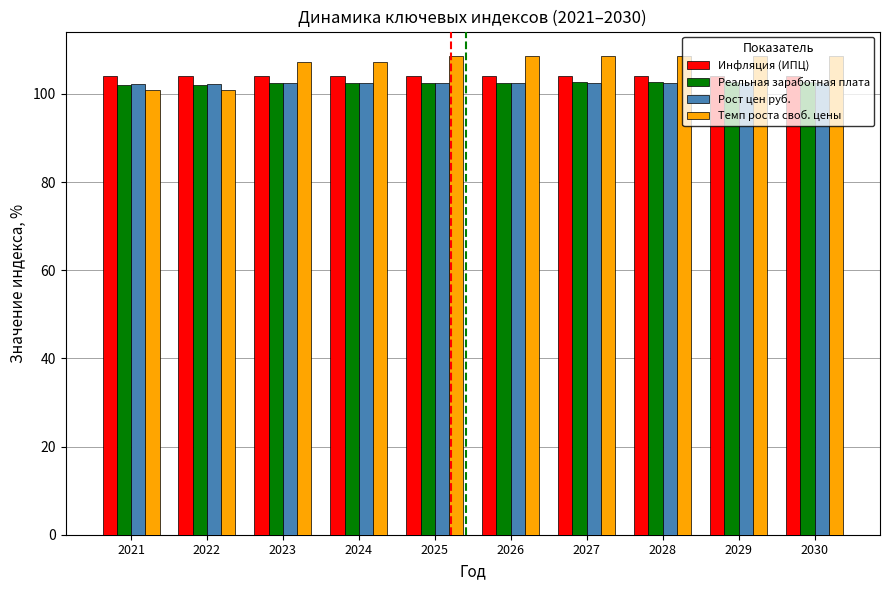

What are all the series names shown in the legend?

Инфляция (ИПЦ), Реальная заработная плата, Рост цен руб., Темп роста своб. цены